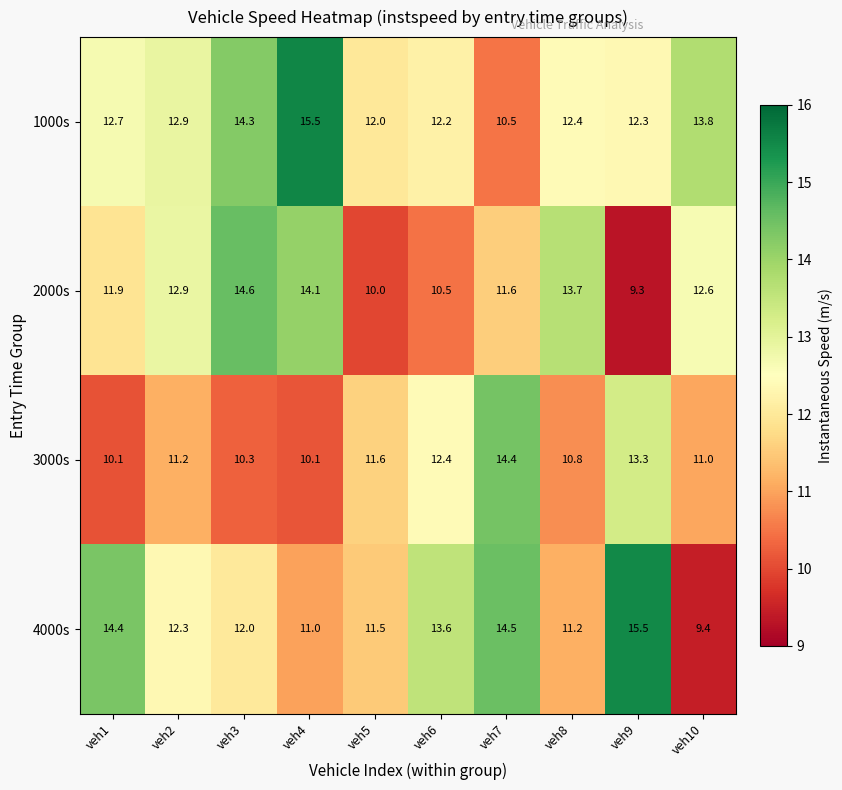

Which label corresponds to the smallest value in the chart?

veh9